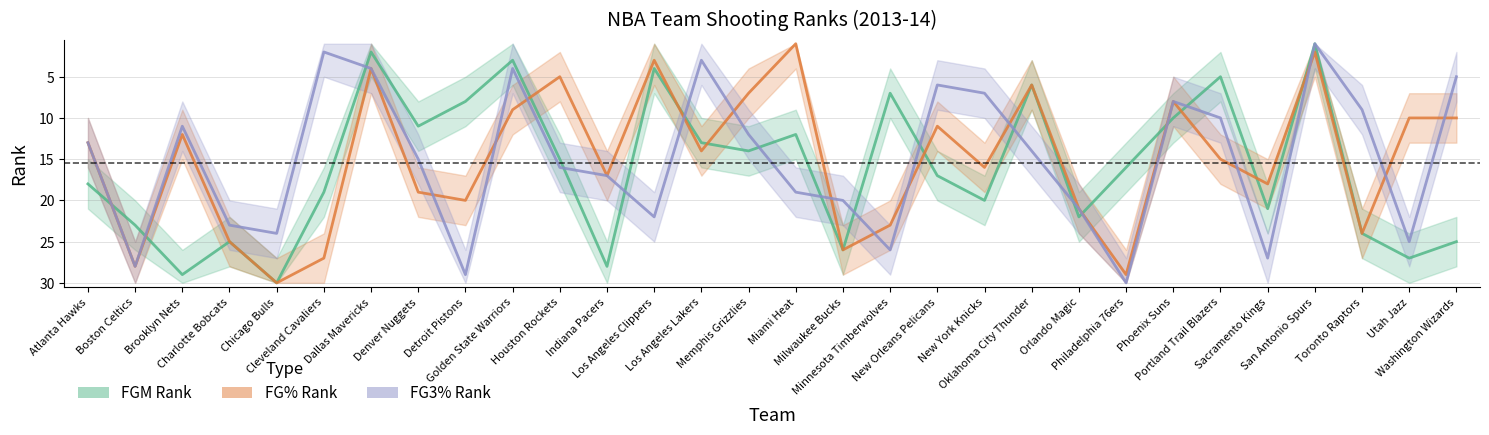

True or false: FG3% Rank has more than 2 points higher than both neighbors.

True